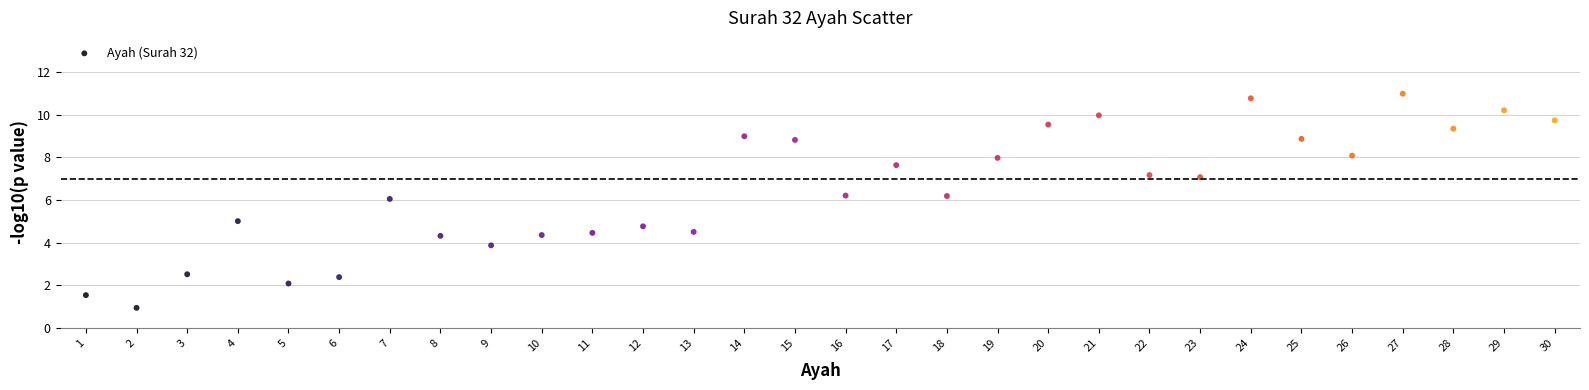

What is the range of X values (max minus min)?

29.0